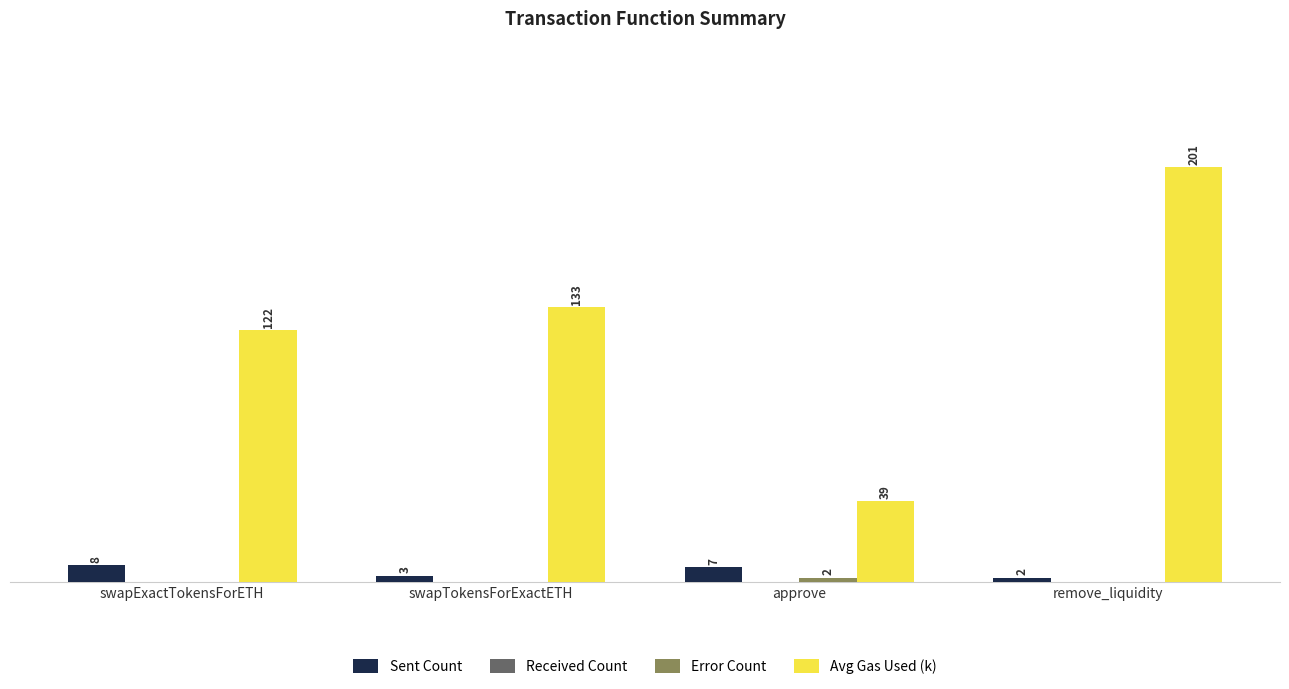

Where is Sent Count nearest to the value 5?

swapTokensForExactETH